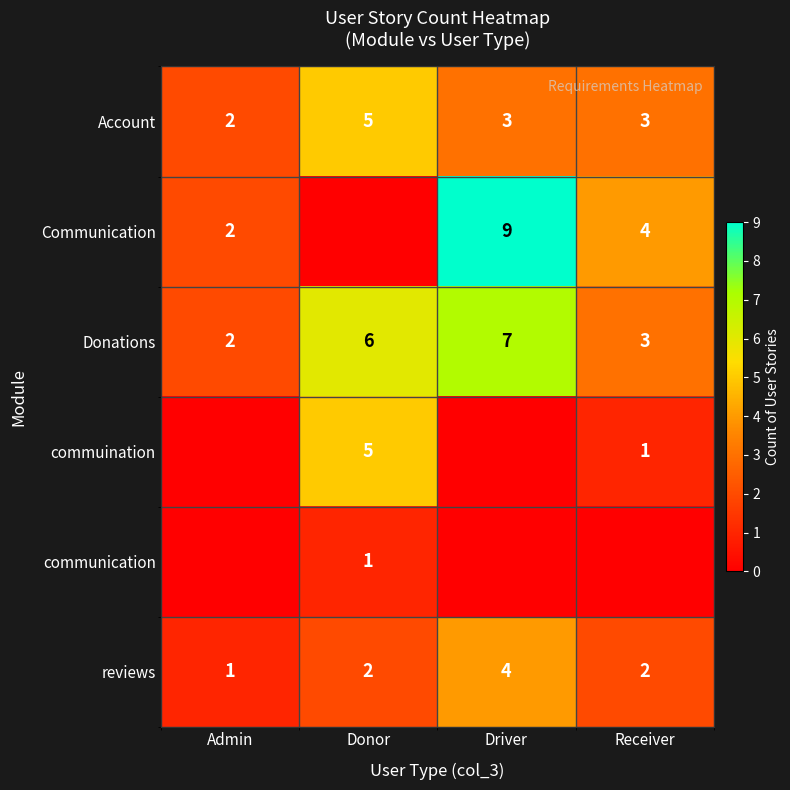

Which label corresponds to the largest value in the chart?

Driver